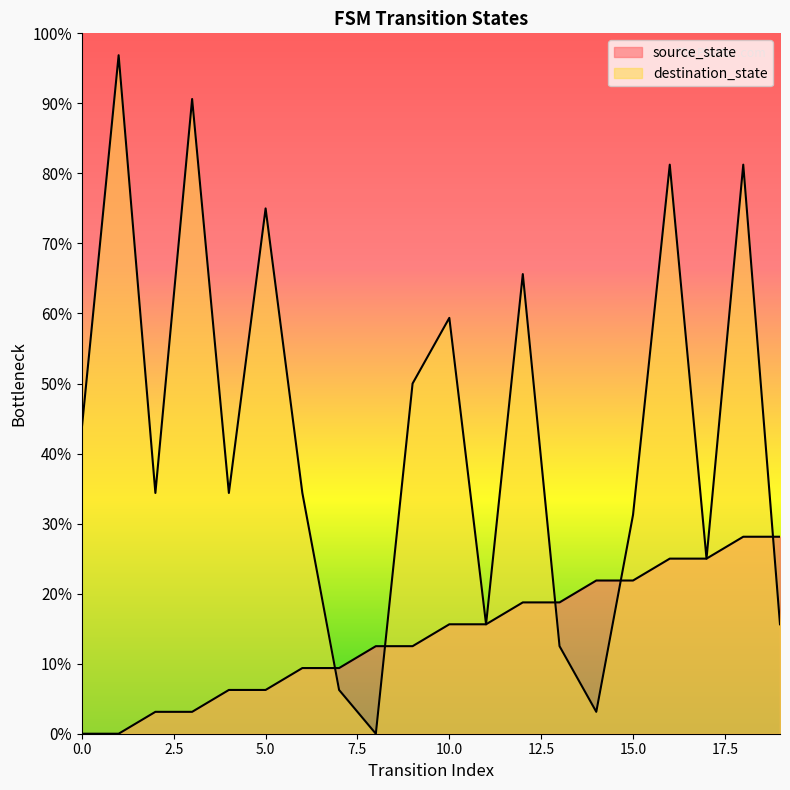

True or false: source_state and destination_state intersect in this chart.

True